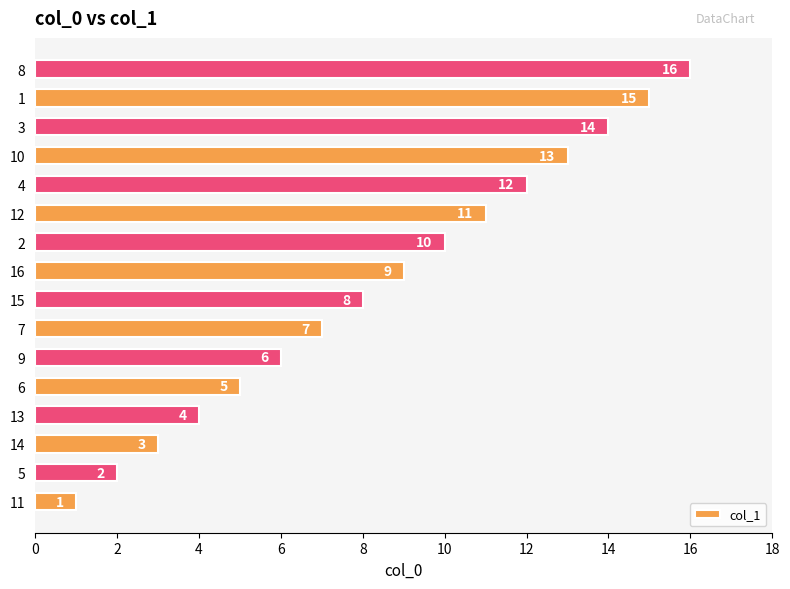

True or false: the data shows 6 at 13.

False